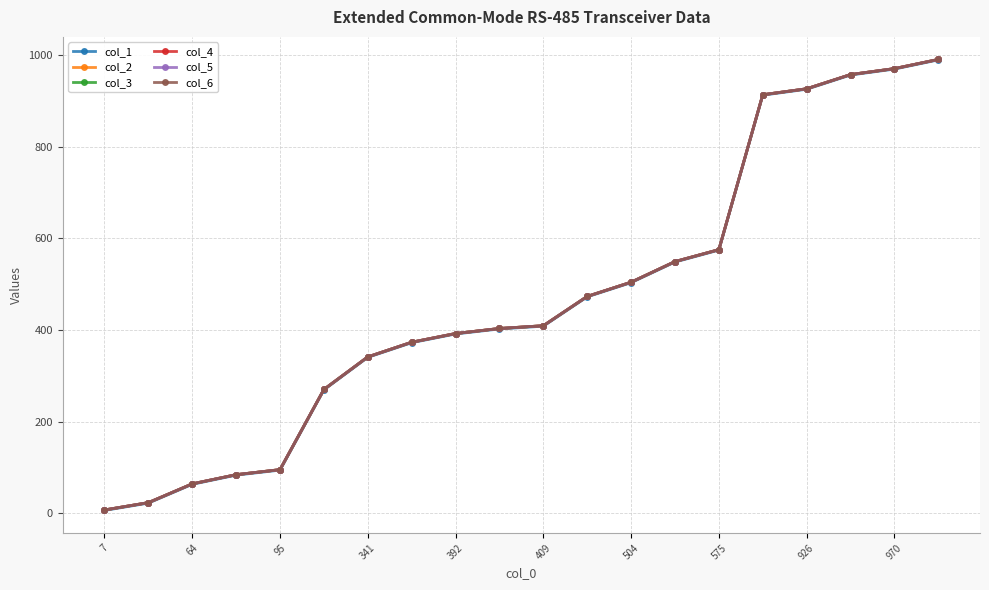

Is this an area chart (filled region under the line)?

No